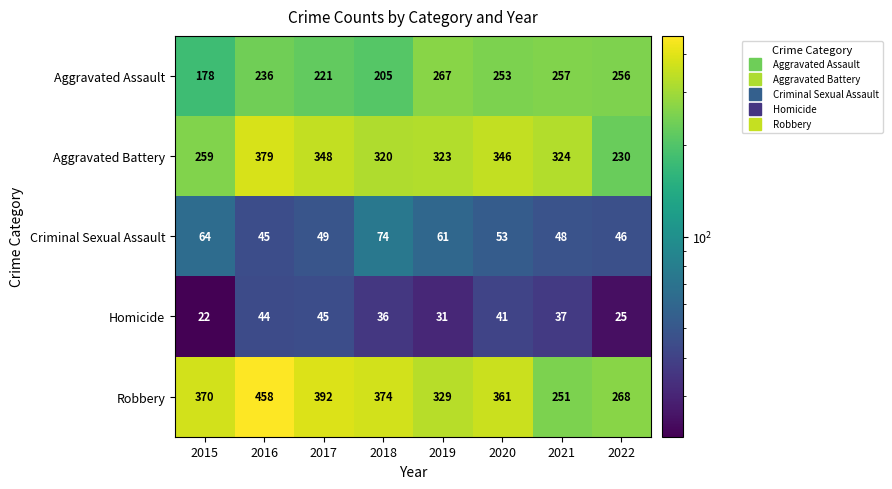

What is the sum of all Aggravated Battery values?

2529